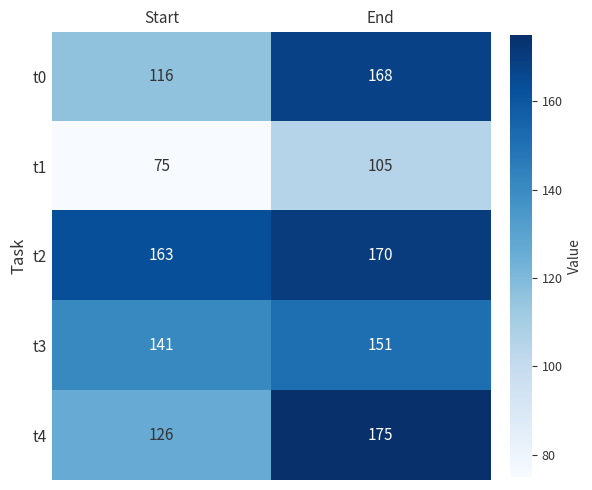

What is the minimum value for t2?

163